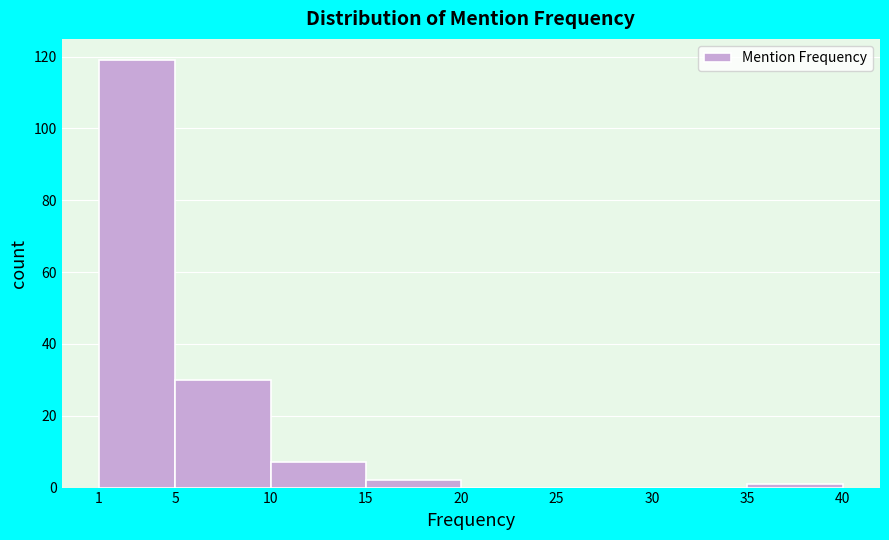

Reading left to right, list every bar in this chart as the range it spans on the x-axis followed by its height. The values are not printed on the chart, so give them approximately, as read against the axis.

1 to 5: 120
5 to 10: 30
10 to 15: 8
15 to 20: 2
20 to 25: 0
25 to 30: 0
30 to 35: 0
35 to 40: under 2